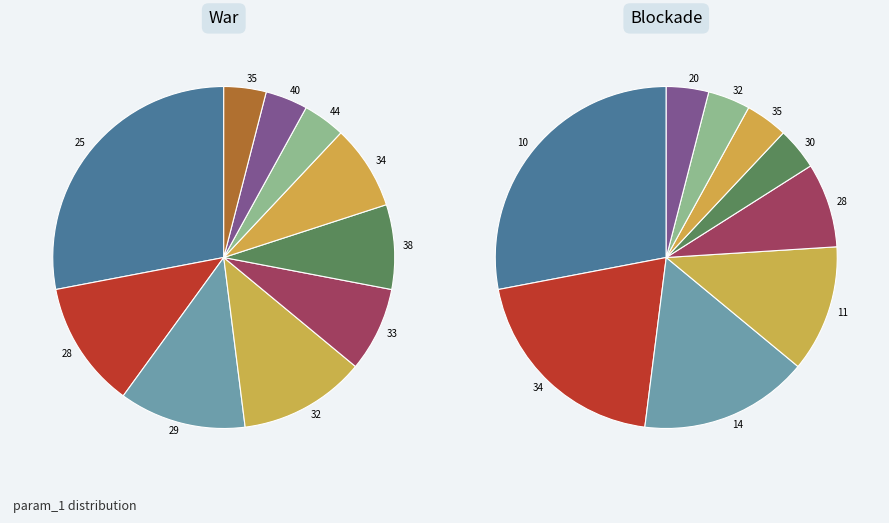

Does 44 represent more than half of the total?

No